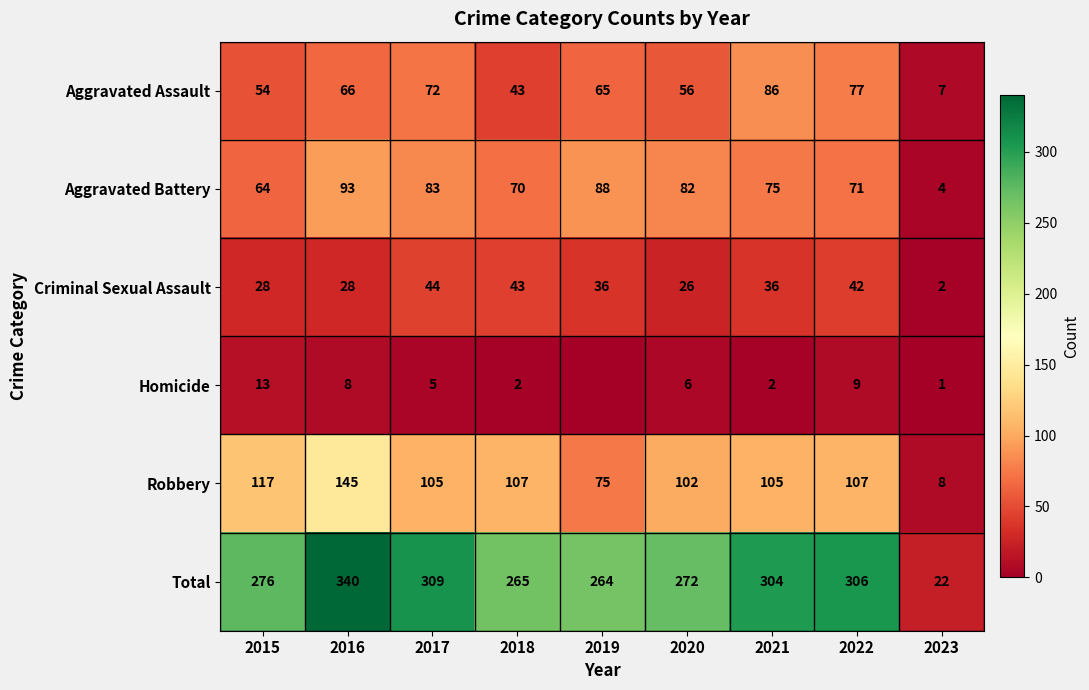

What is the total value across all series at 2023?

44